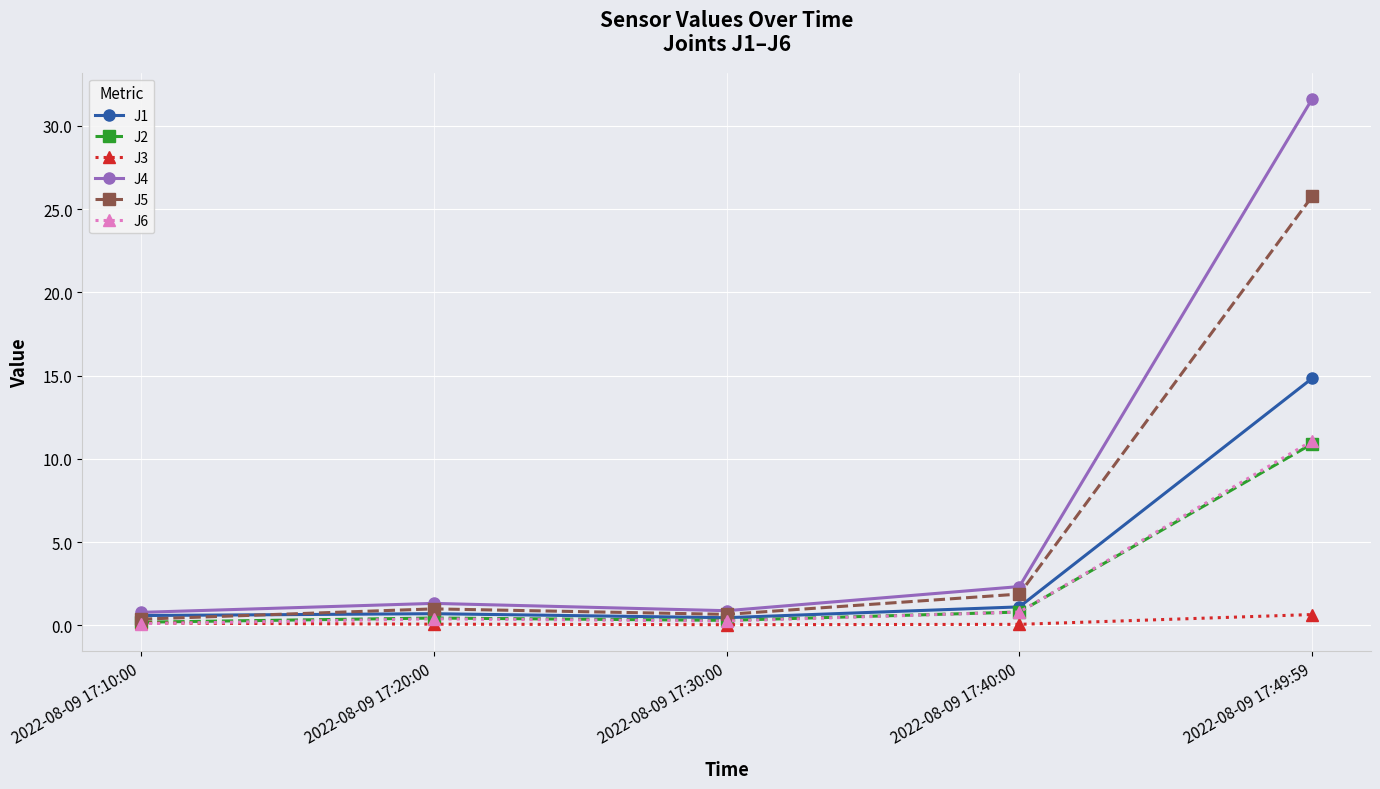

Where is the first local maximum for J5?

2022-08-09 17:20:00